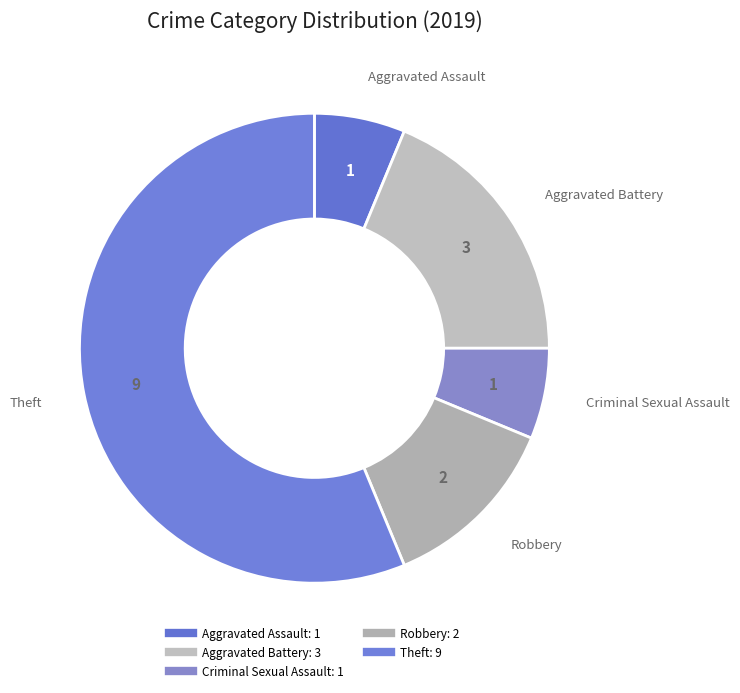

How many slices are in this pie chart?

5